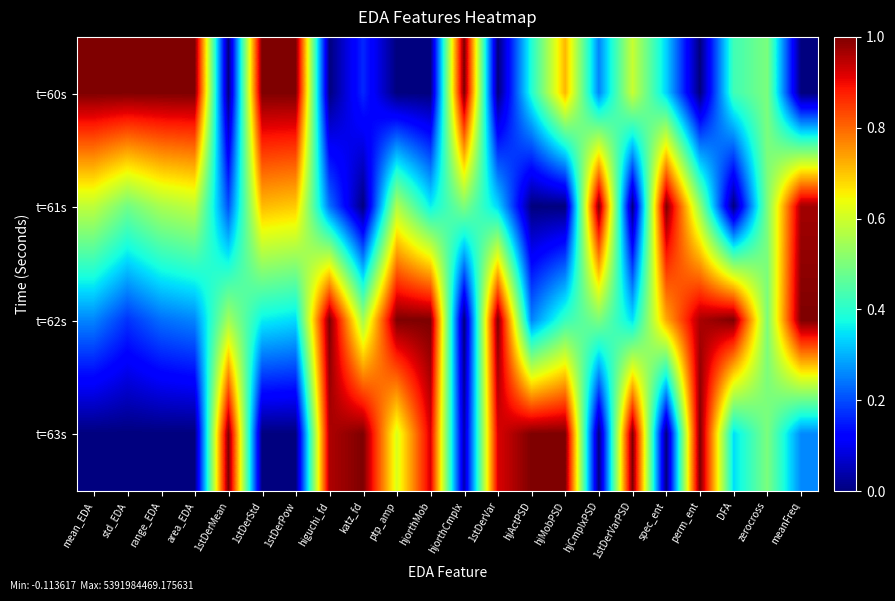

Between ptp_amp and spec_ent, which is larger?

spec_ent